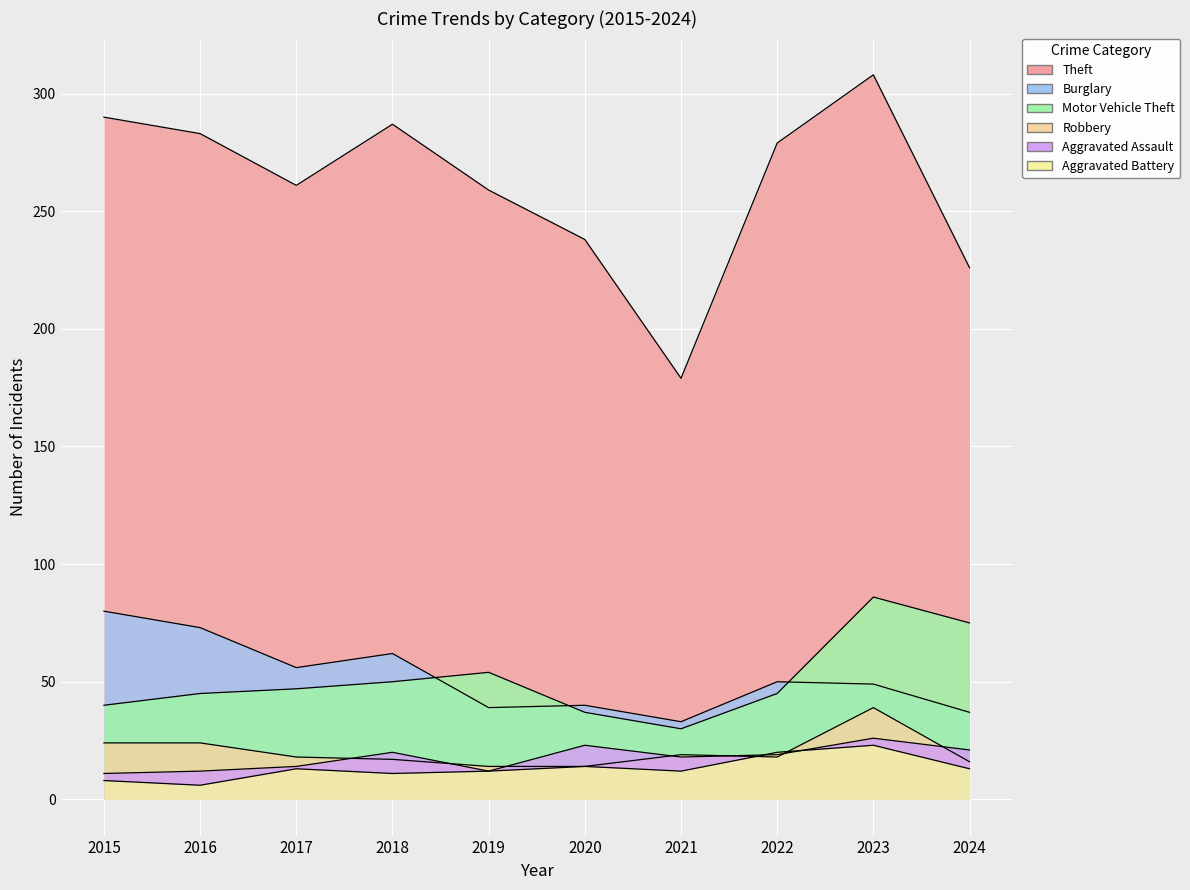

What is the sum of all Burglary values?

519